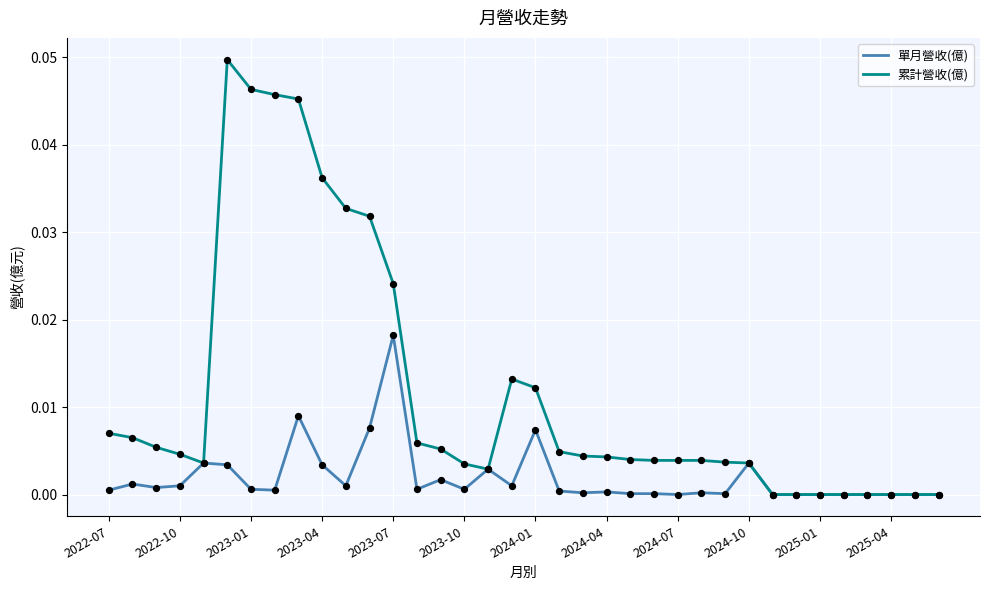

What are all the series names shown in the legend?

單月營收(億), 累計營收(億)